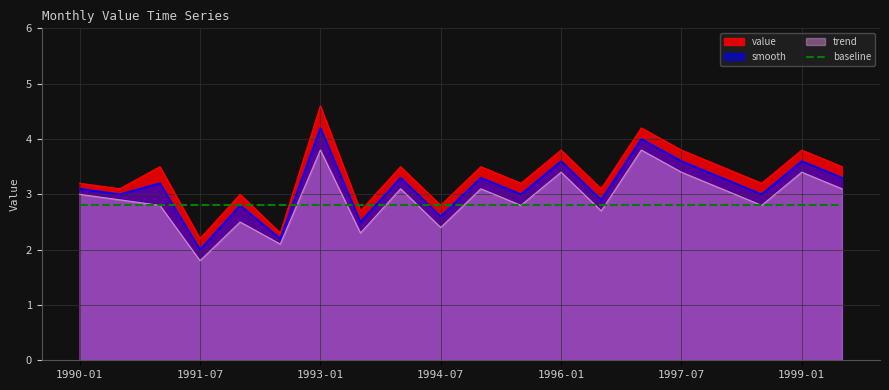

List the series in order of their peak value, lowest first.

baseline, trend, smooth, value